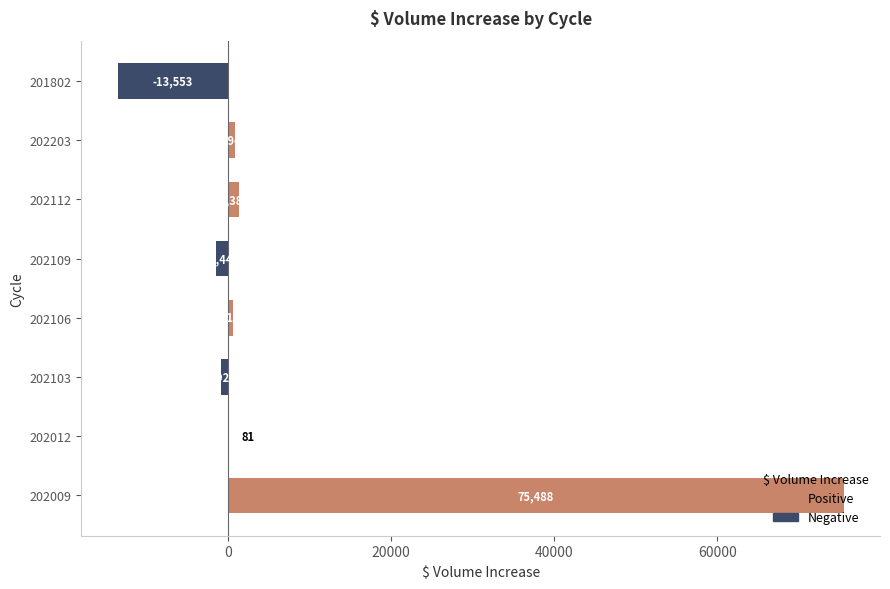

What value does the data have at 202103?

-925.0